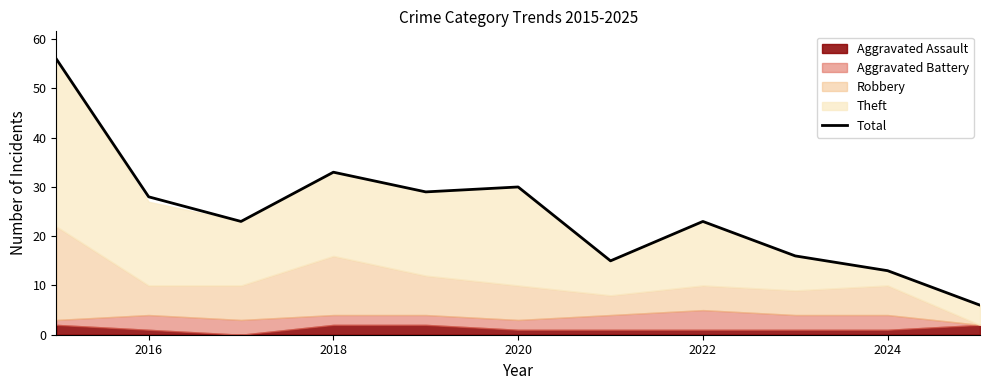

True or false: Total has a value of 28 at 2016.

True